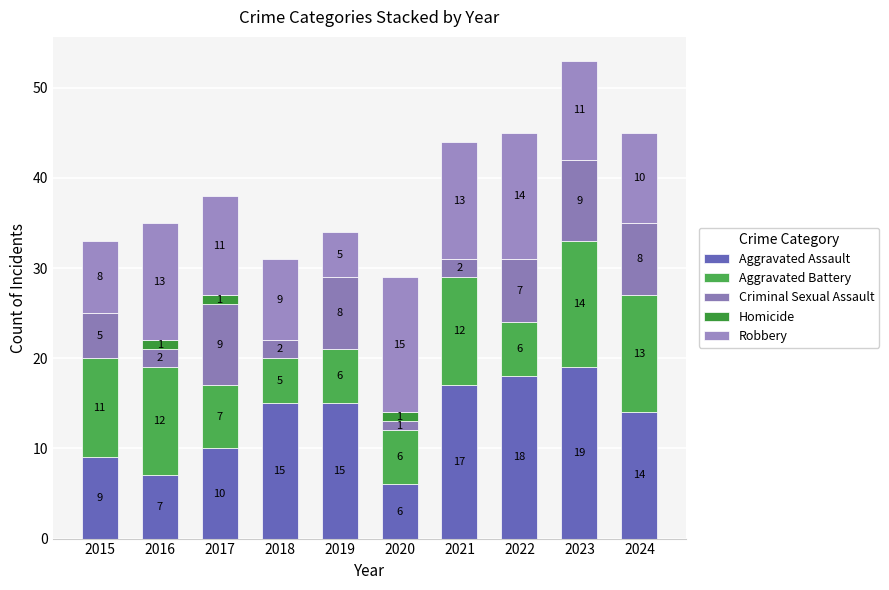

What are all the series names shown in the legend?

Aggravated Assault, Aggravated Battery, Criminal Sexual Assault, Homicide, Robbery